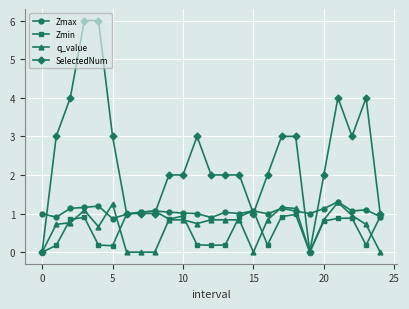

Which series has the largest total across all categories?

SelectedNum